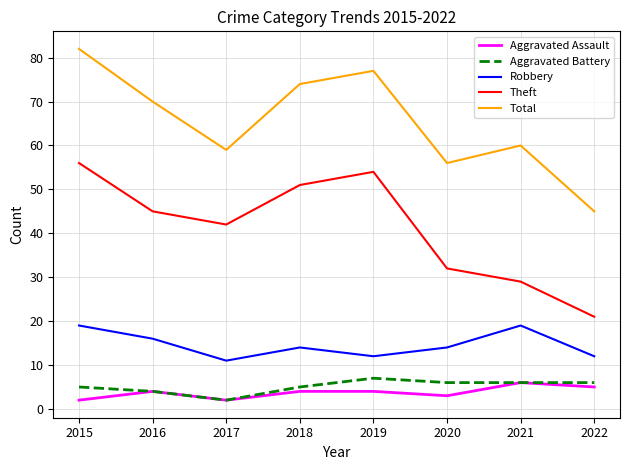

At 2015, list the series in order from largest to smallest.

Total, Theft, Robbery, Aggravated Battery, Aggravated Assault